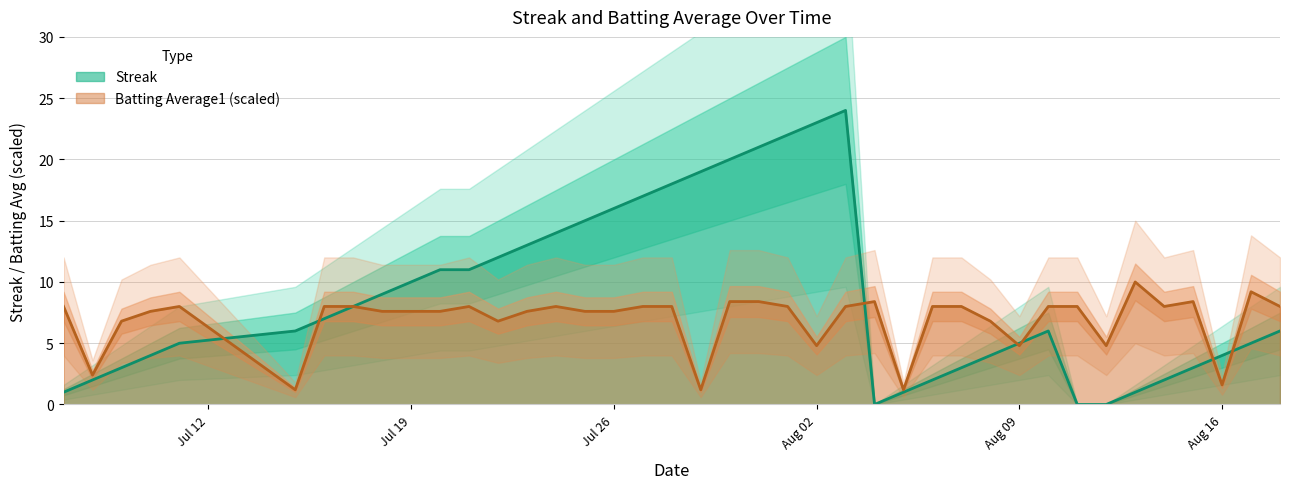

What is the lowest value of the Batting Average1 (scaled) series?

1.2